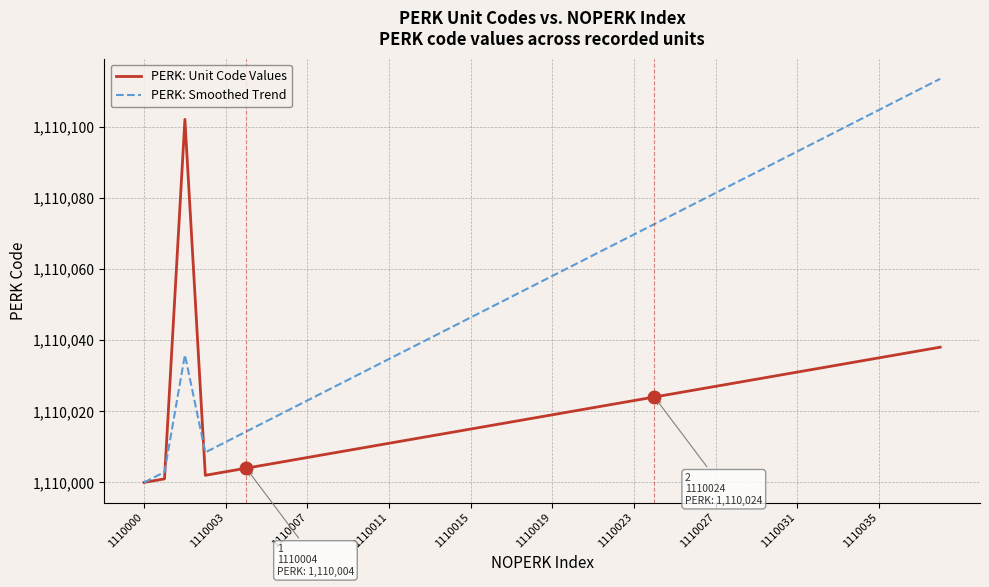

What is the maximum value shown in the chart?

1110113.4